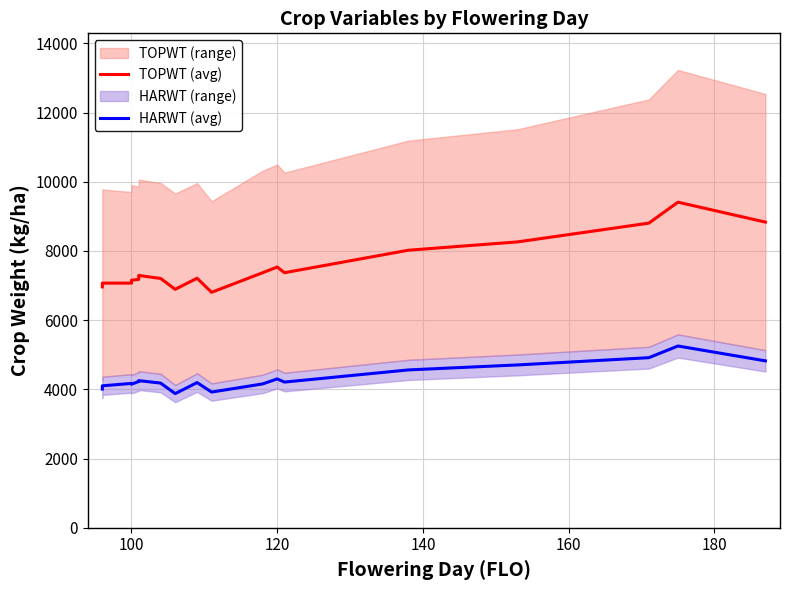

List the series in order of their overall mean, lowest first.

HARWT (avg), TOPWT (avg)